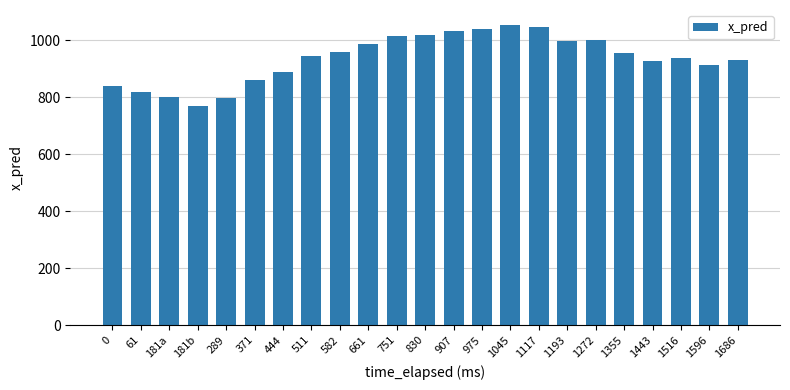

Where does the data first go above 944?

511